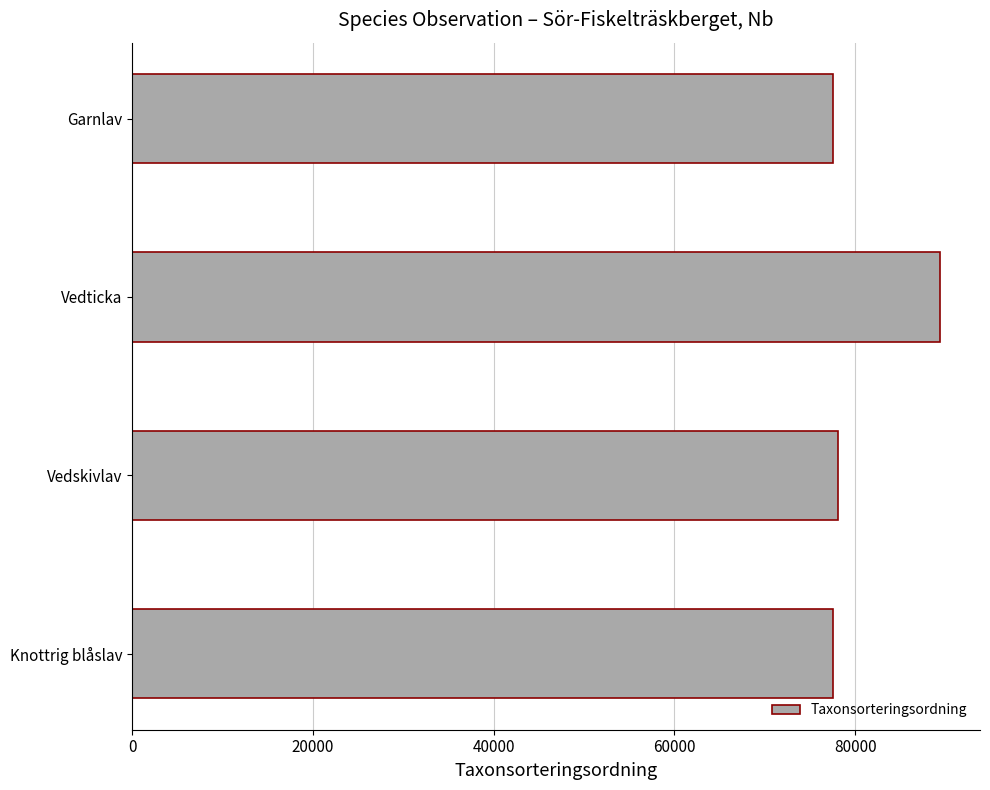

Which category has the highest value across all series?

Vedticka